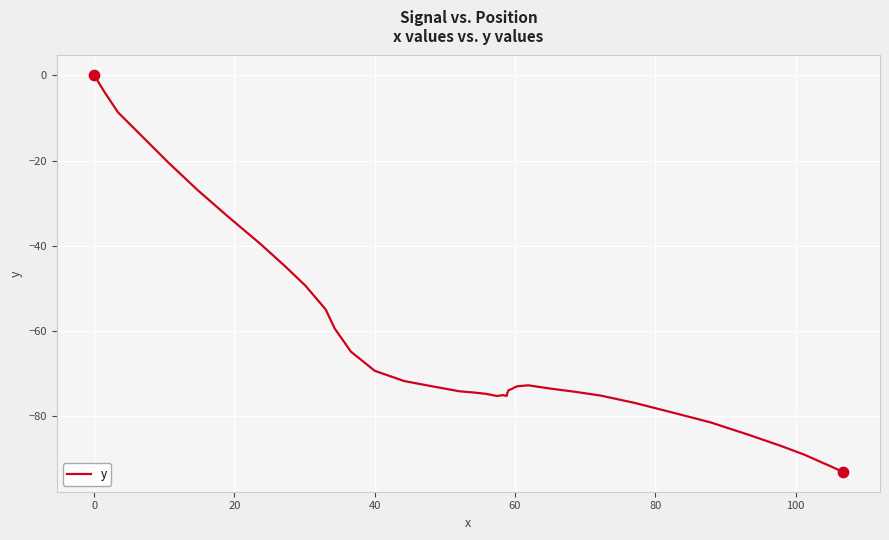

What is the difference between the maximum and minimum values?

93.0